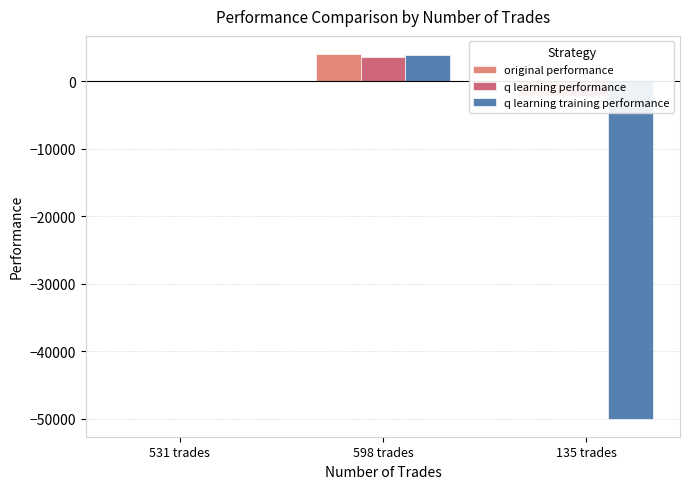

What is the label of the 1st bar from the left?

531 trades